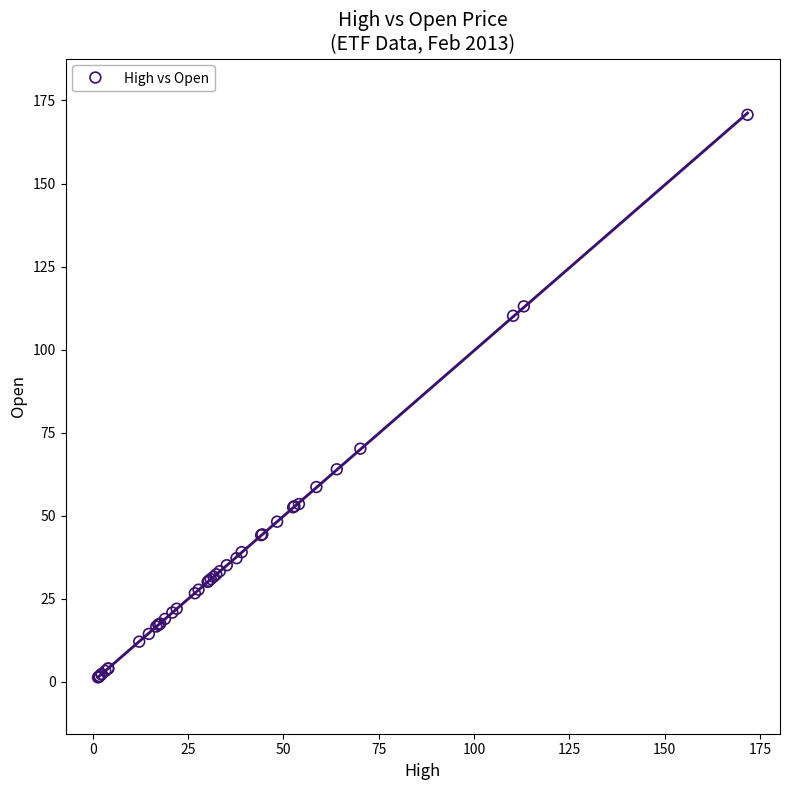

What Y value in the scatter plot is closest to 86?

70.2